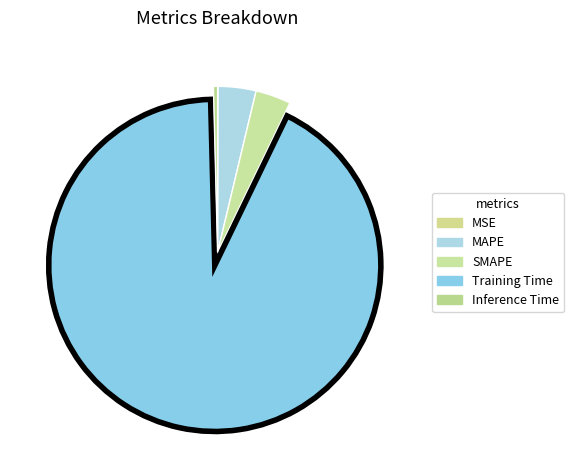

Which category accounts for the majority?

Training Time